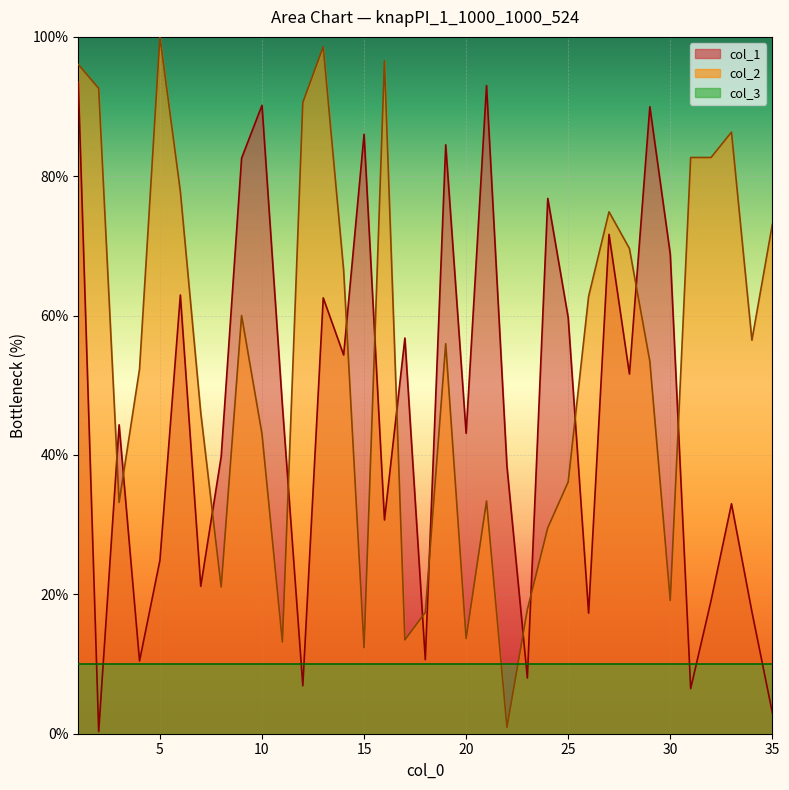

Does the chart display data point markers on the line(s)?

No